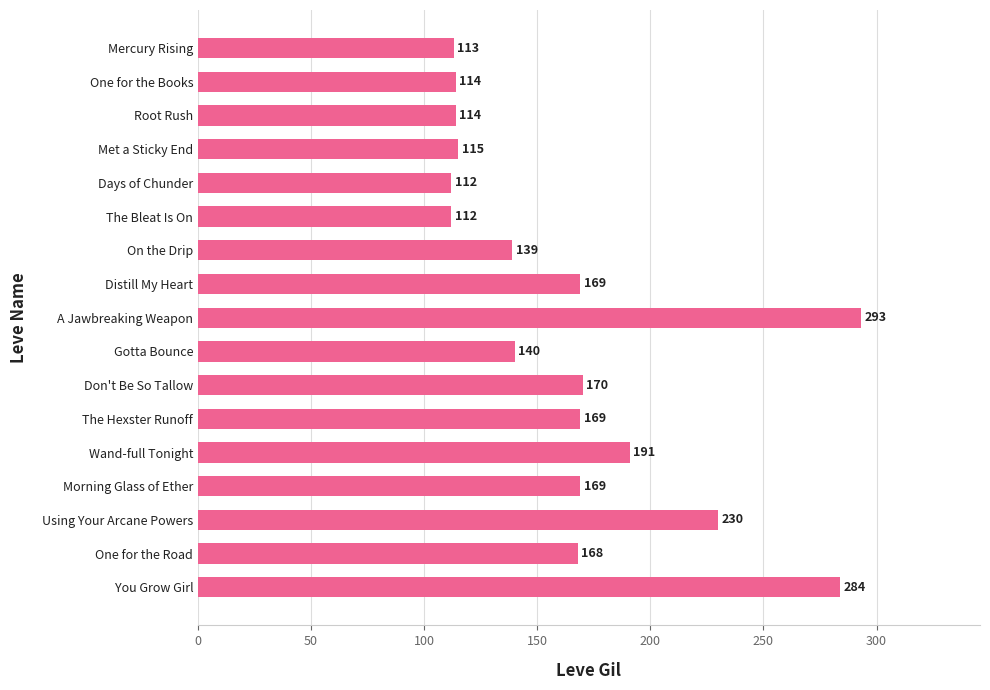

What is the value of the 5th bar from the top?

112